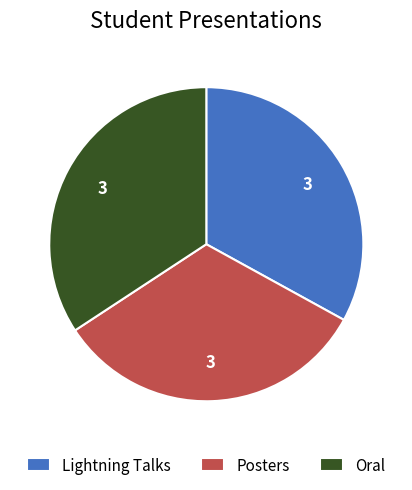

Between Posters and Oral, which is larger?

Oral